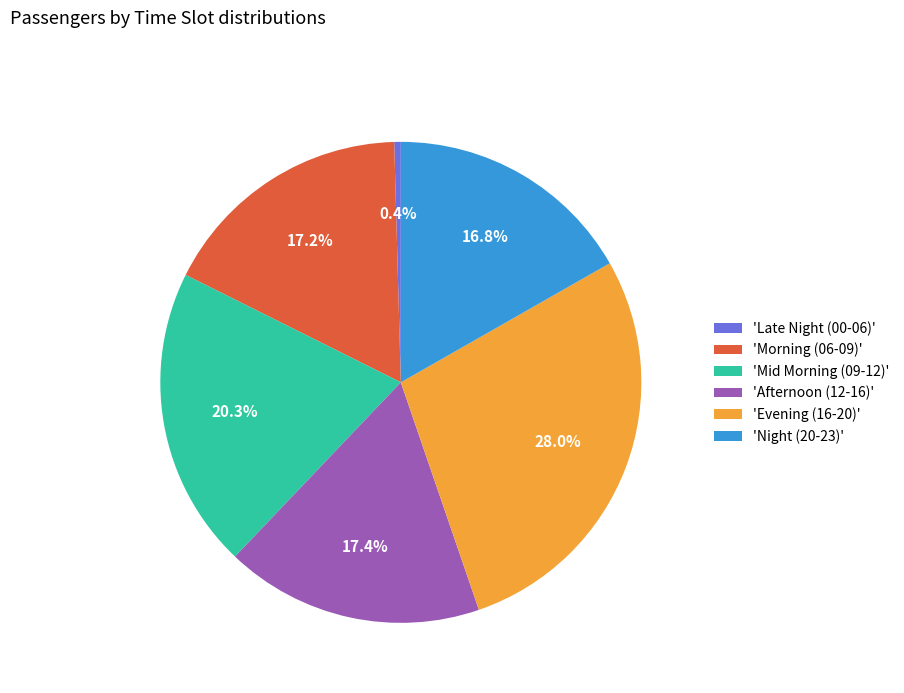

Is there a majority slice in this chart?

No